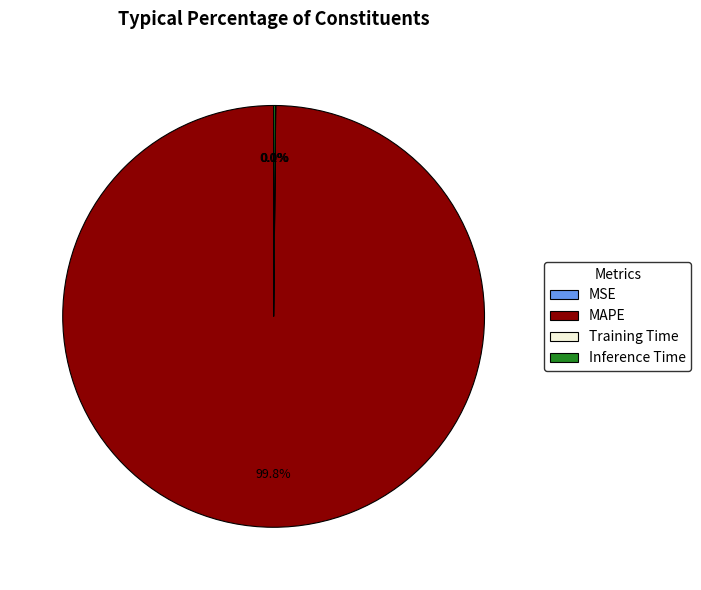

True or false: Inference Time accounts for 0% of the total.

True